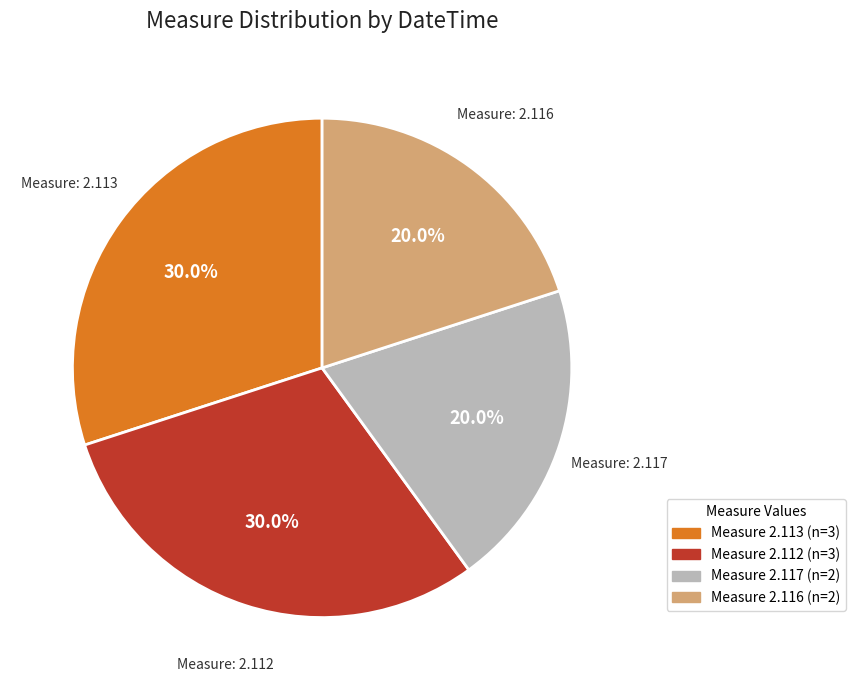

How many slices are in this pie chart?

4